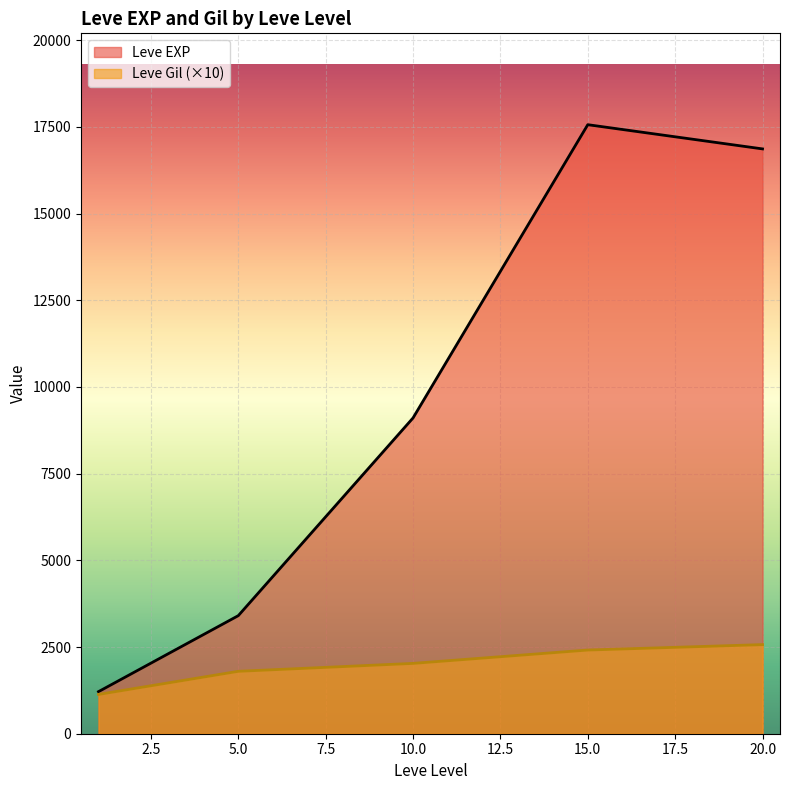

What are all the series names shown in the legend?

Leve EXP, Leve Gil (×10)